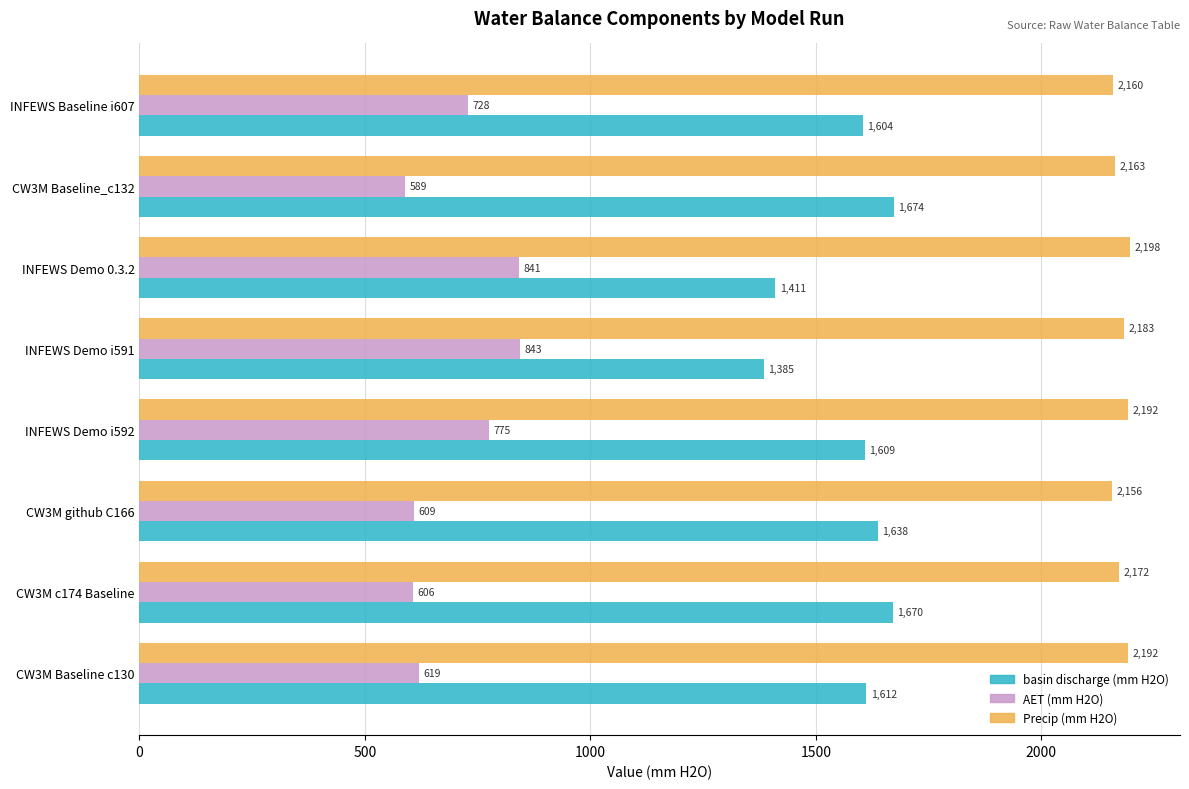

At which label is basin discharge (mm H2O) closest to 1529?

INFEWS Baseline i607